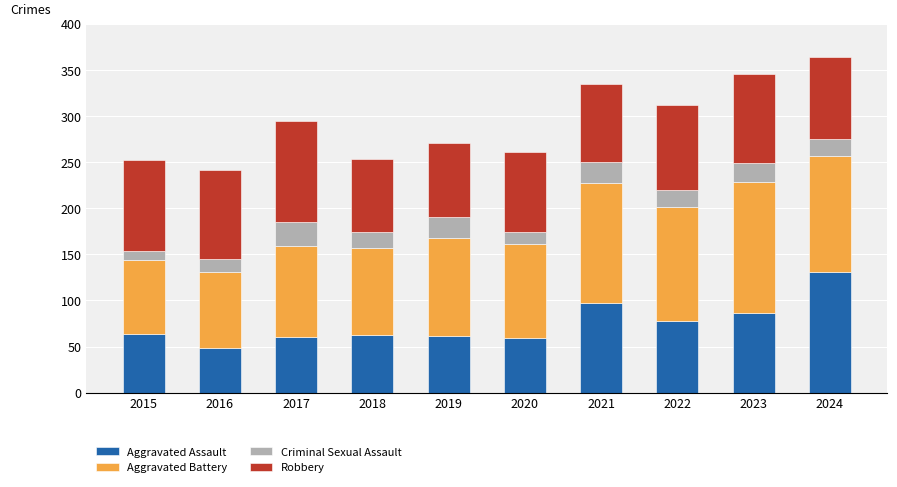

What is the maximum value for Aggravated Assault?

131